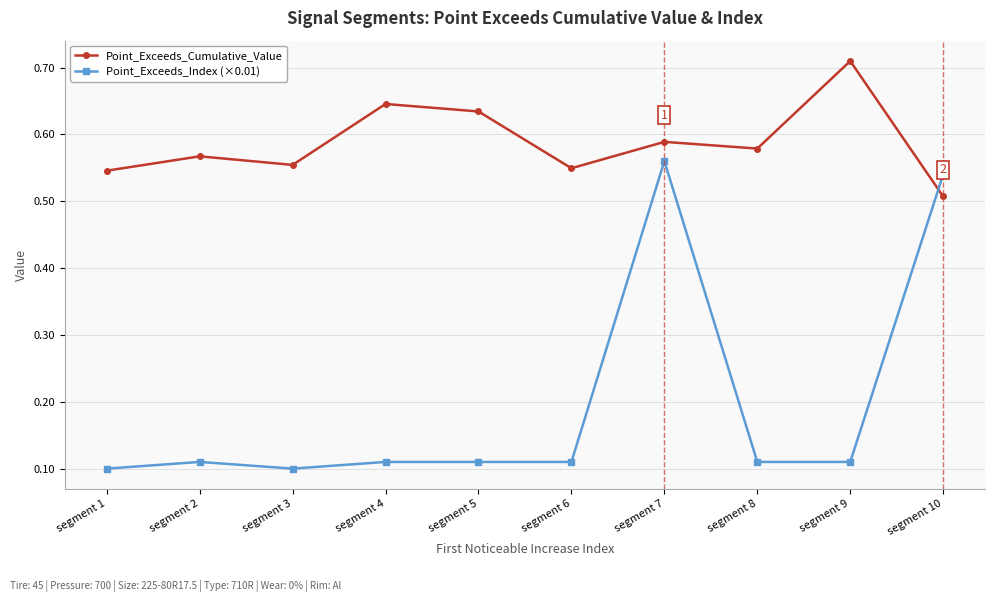

The value of Point_Exceeds_Index (×0.01) at segment 4 is 0.1. True or false?

True